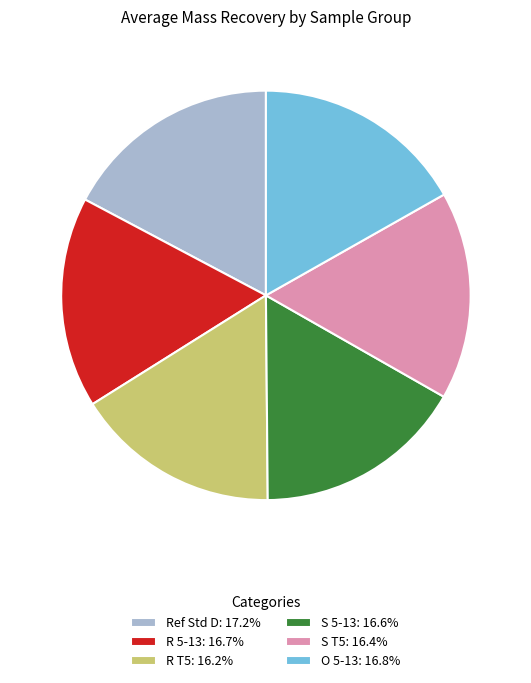

Do R 5-13: 16.7% and S T5: 16.4% together represent more than half of the pie?

No